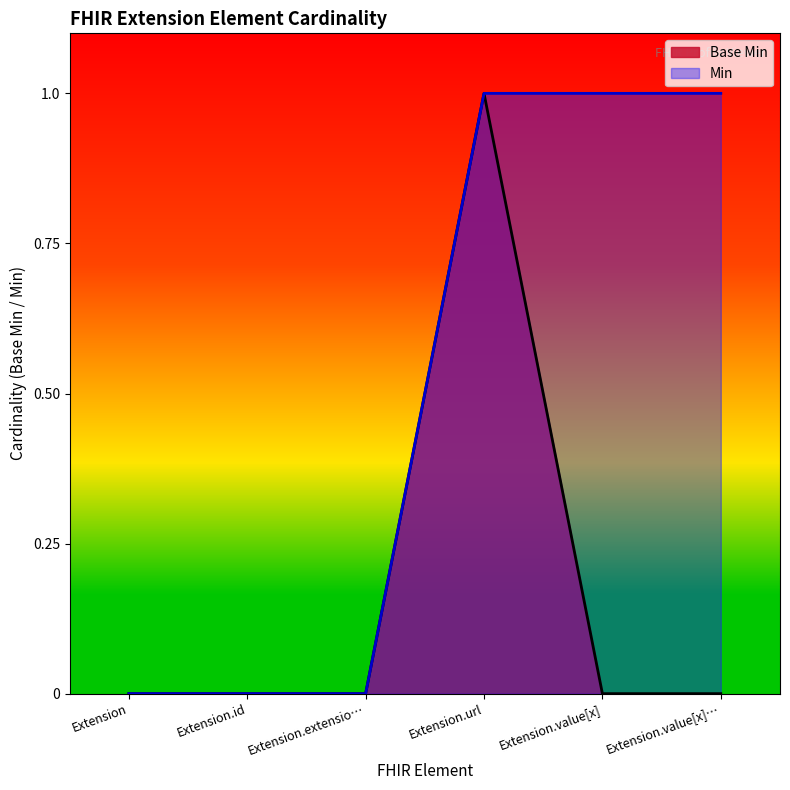

The value at Extension.value[x] is 1. True or false?

False